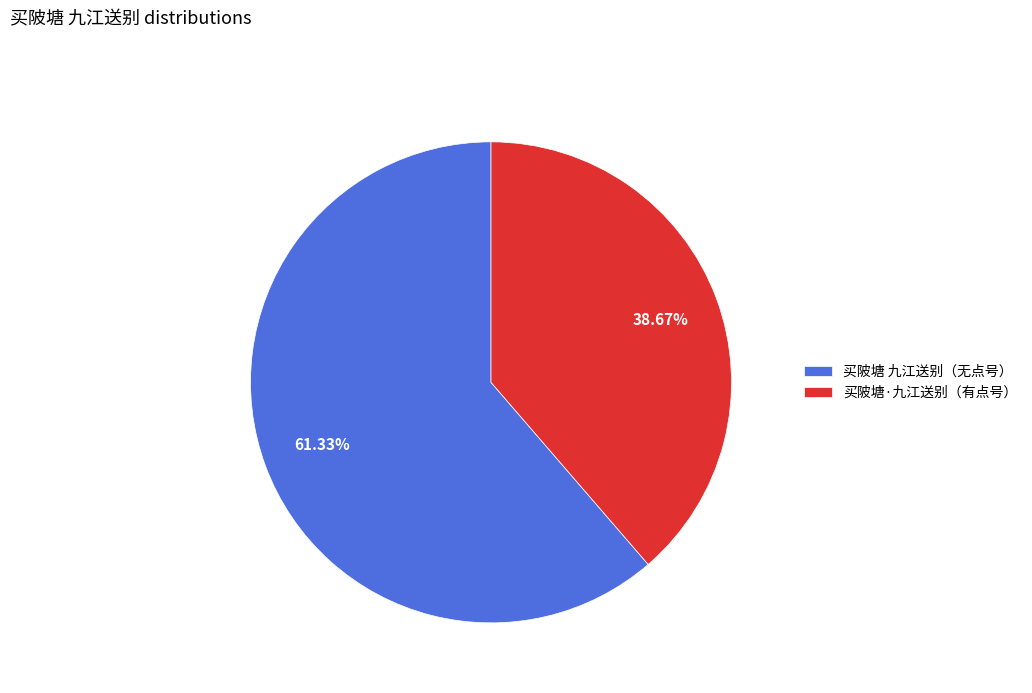

Which slice represents more than half of the pie?

买陂塘 九江送别（无点号）